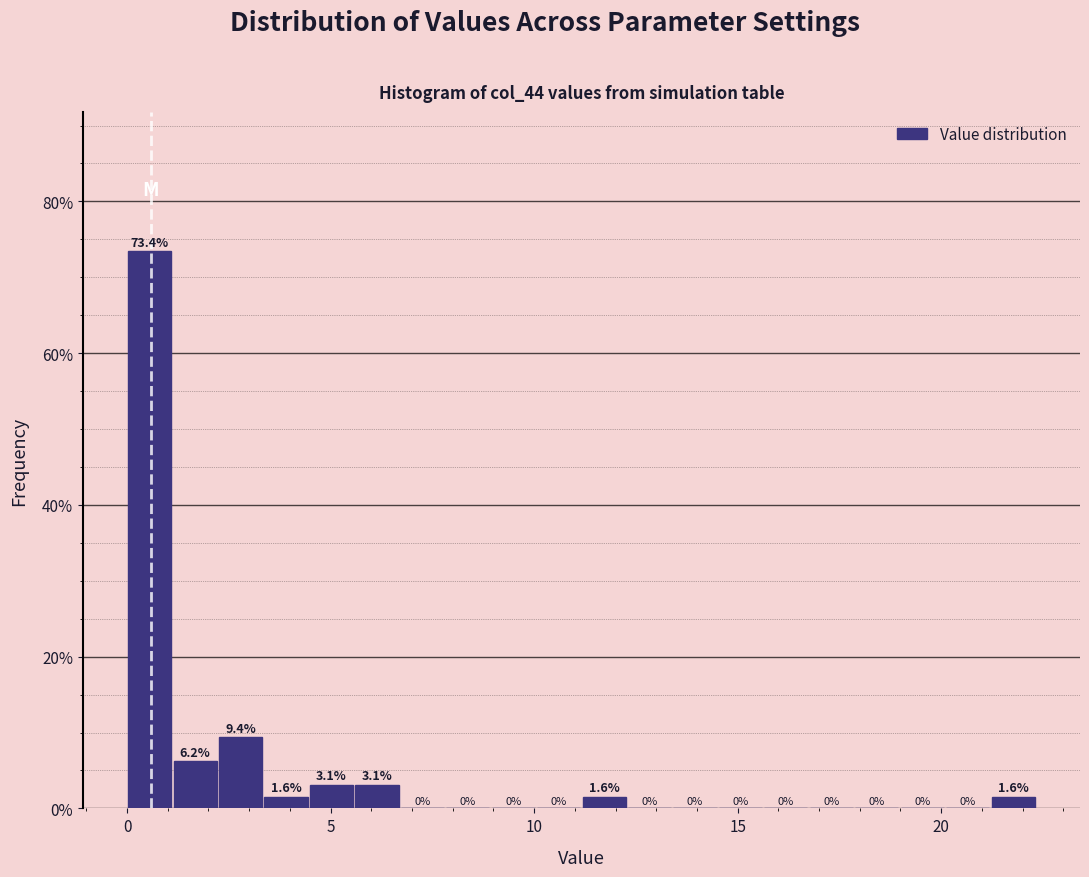

Around what value on the x-axis is the tallest bar? Give the approximate position of its centre, as read against the axis.

0.5